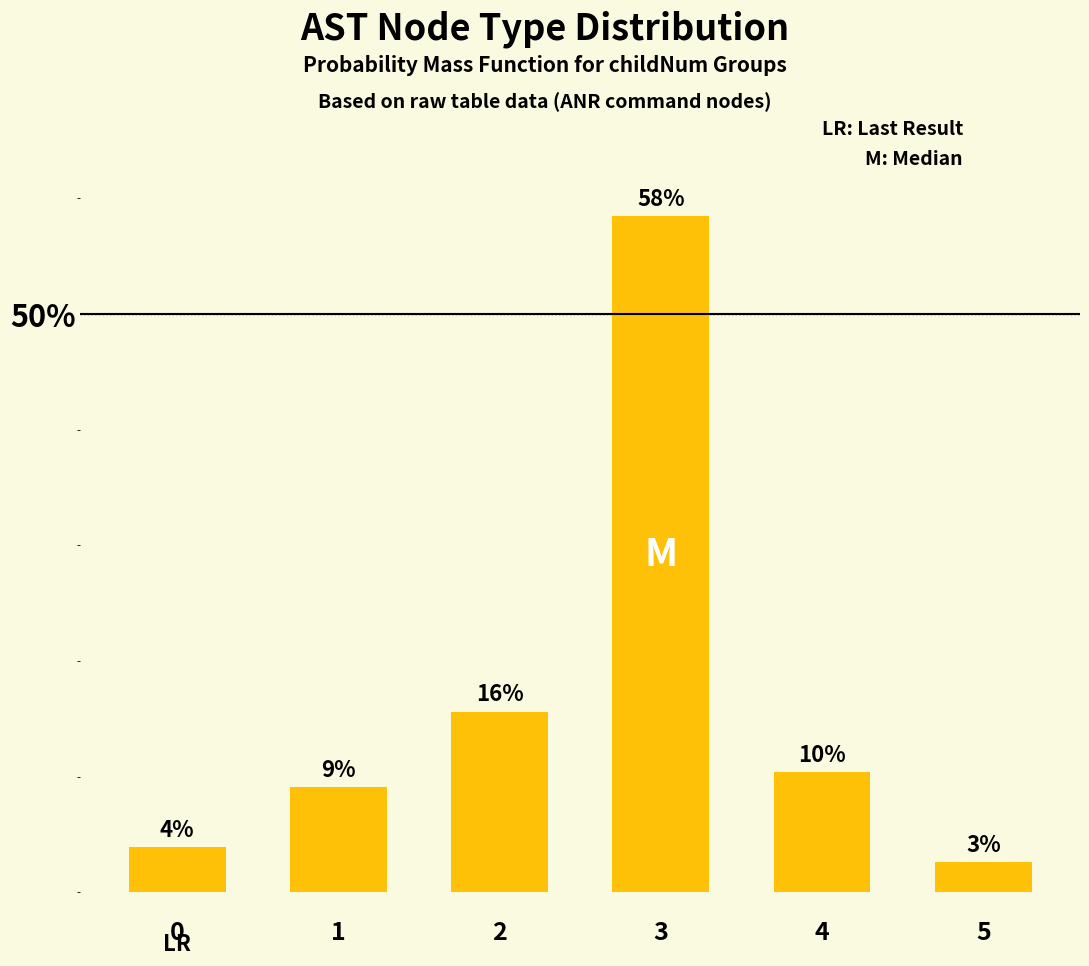

How many bars are there in total?

6